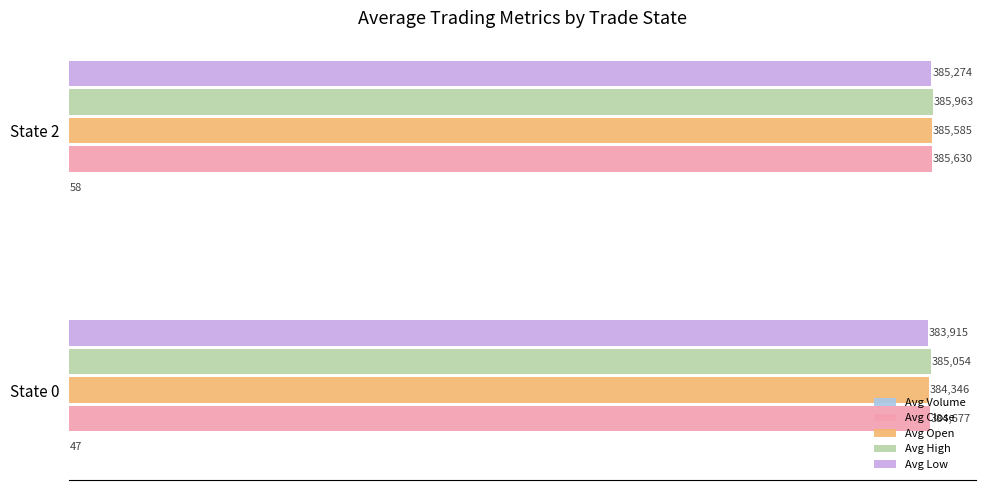

Which category has the highest value in the Avg Close series?

State 2